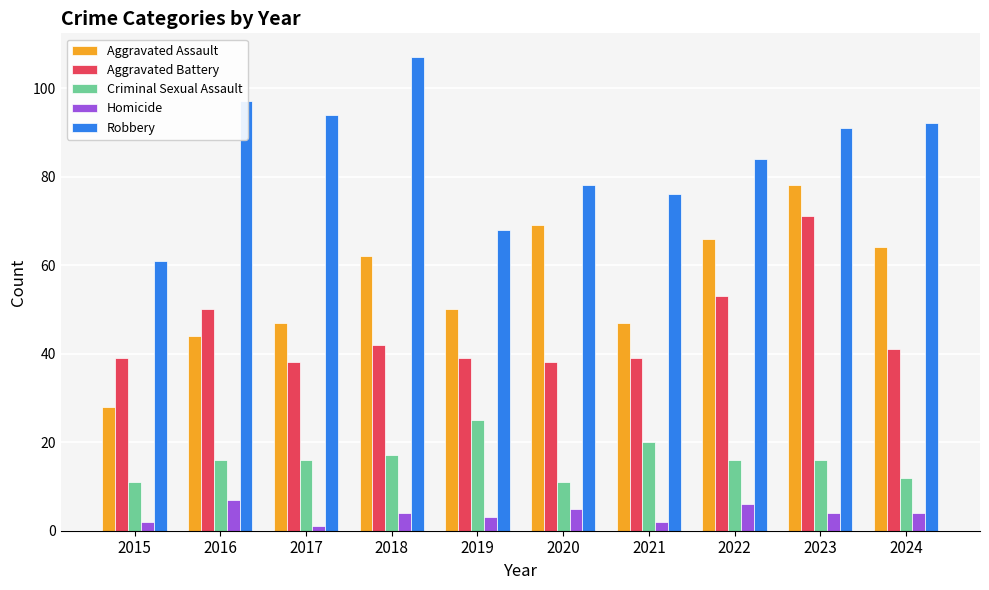

What is the approximate value of Aggravated Assault at 2023?

78